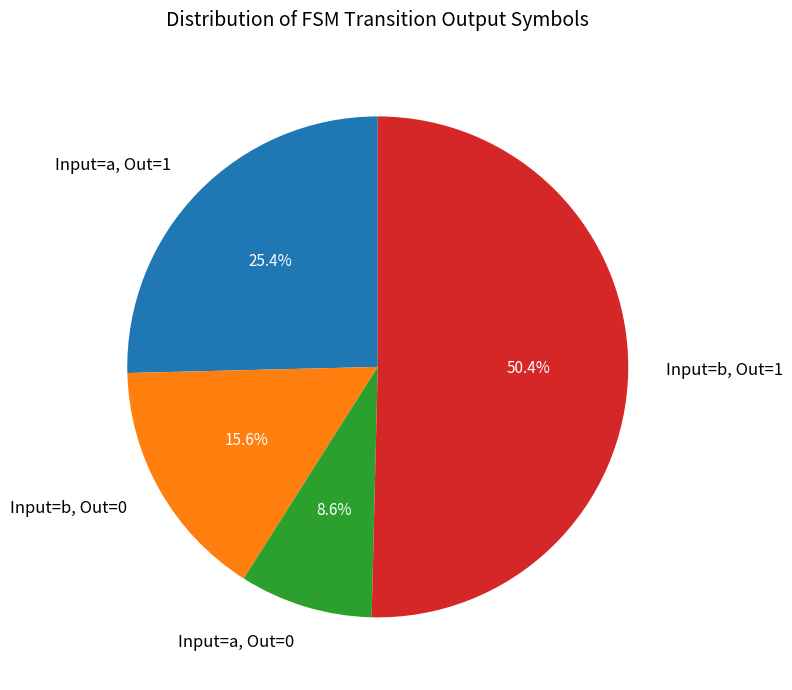

Is the sum of Input=b, Out=0 and Input=b, Out=1 greater than half?

Yes